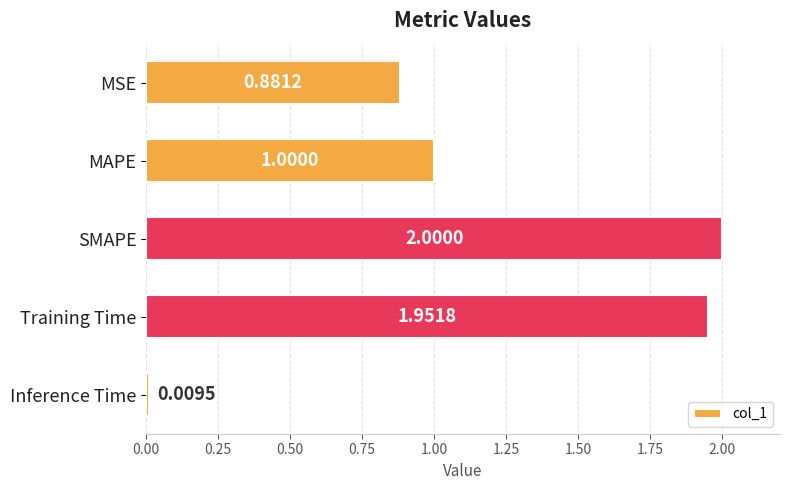

List the labels in order of value, smallest first.

Inference Time, MSE, MAPE, Training Time, SMAPE